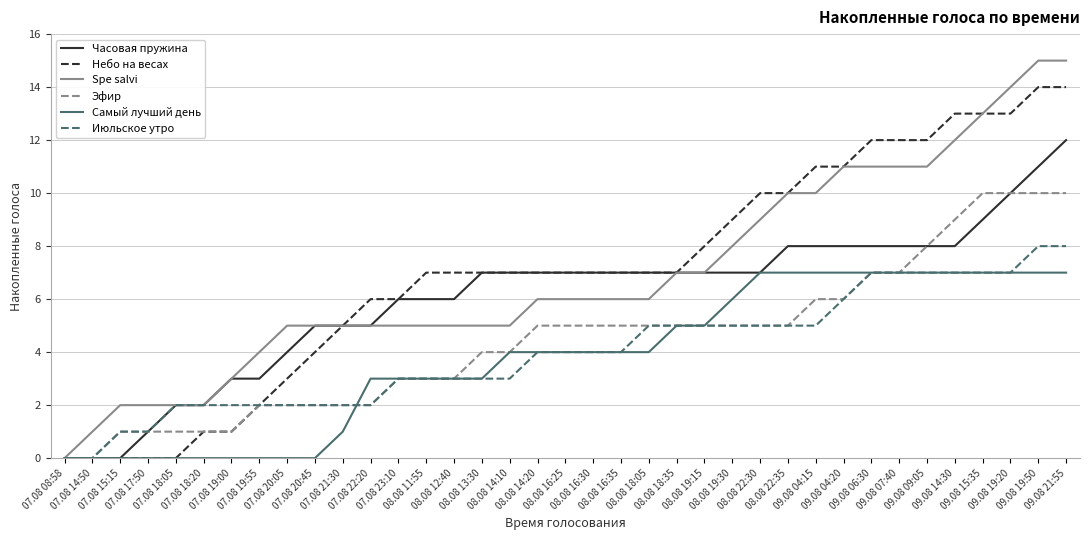

The value of Июльское утро at 07.08 15:15 is 0. True or false?

False